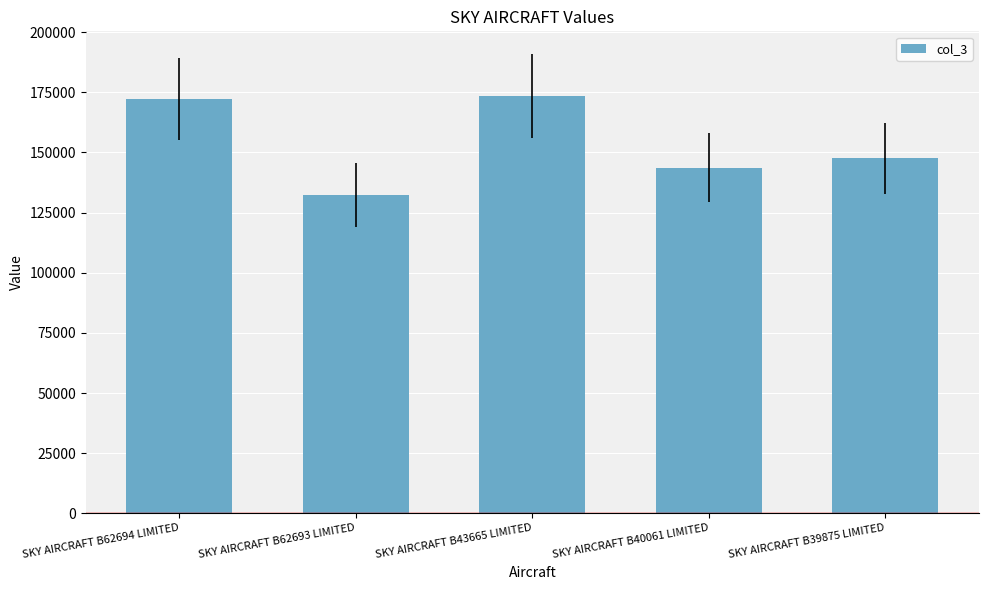

Are the bars grouped side by side (vs. stacked)?

No